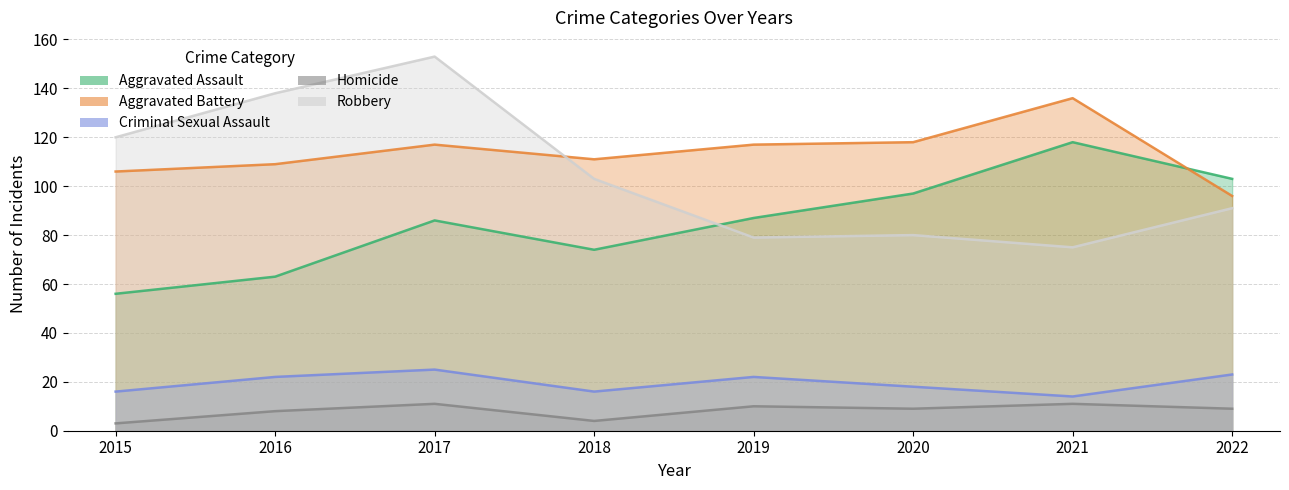

What is the difference between the highest and lowest values at 2021?

125